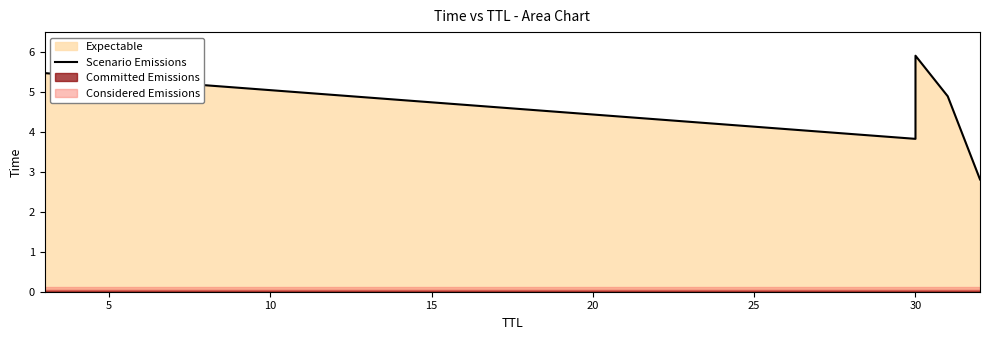

What is the sum of all values?

26.7